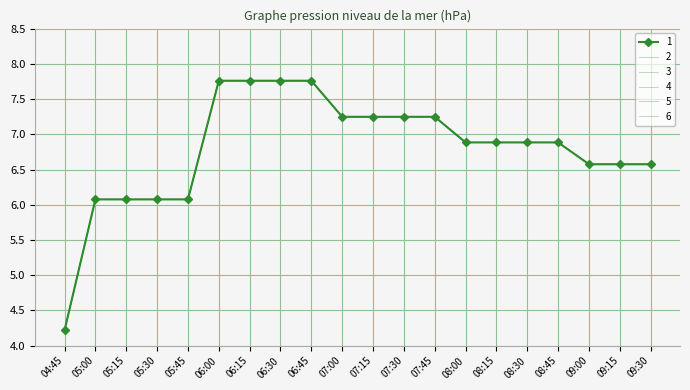

Rank the categories by 2 value from lowest to highest.

04:45, 05:15, 05:00, 05:30, 05:45, 09:00, 09:15, 09:30, 08:00, 08:30, 08:45, 08:15, 07:30, 07:00, 07:15, 07:45, 06:00, 06:15, 06:30, 06:45